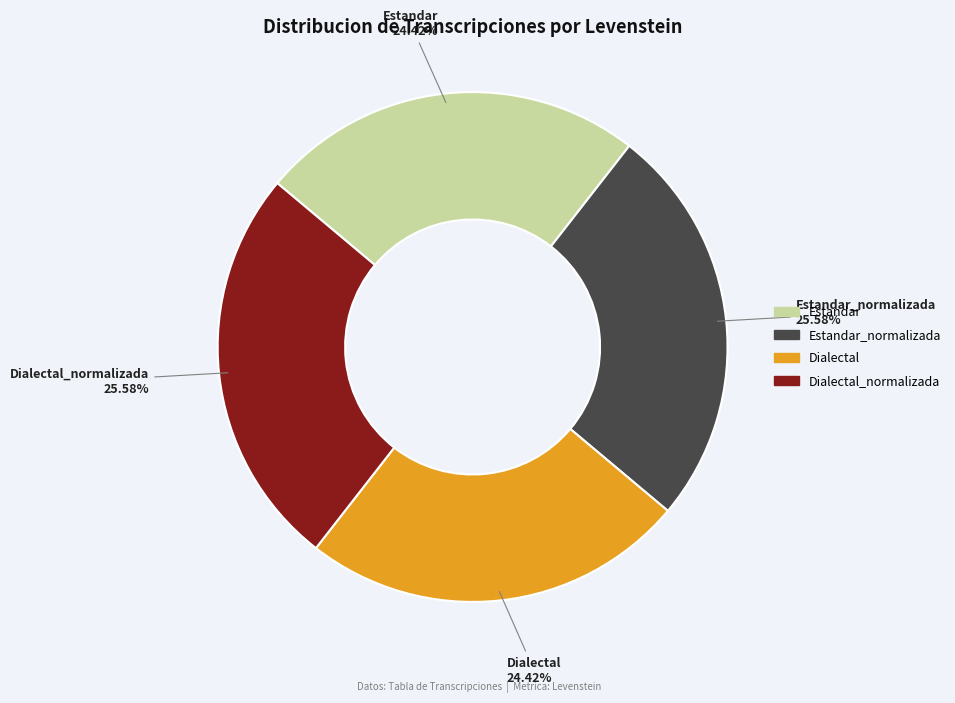

Is there a majority slice in this chart?

No